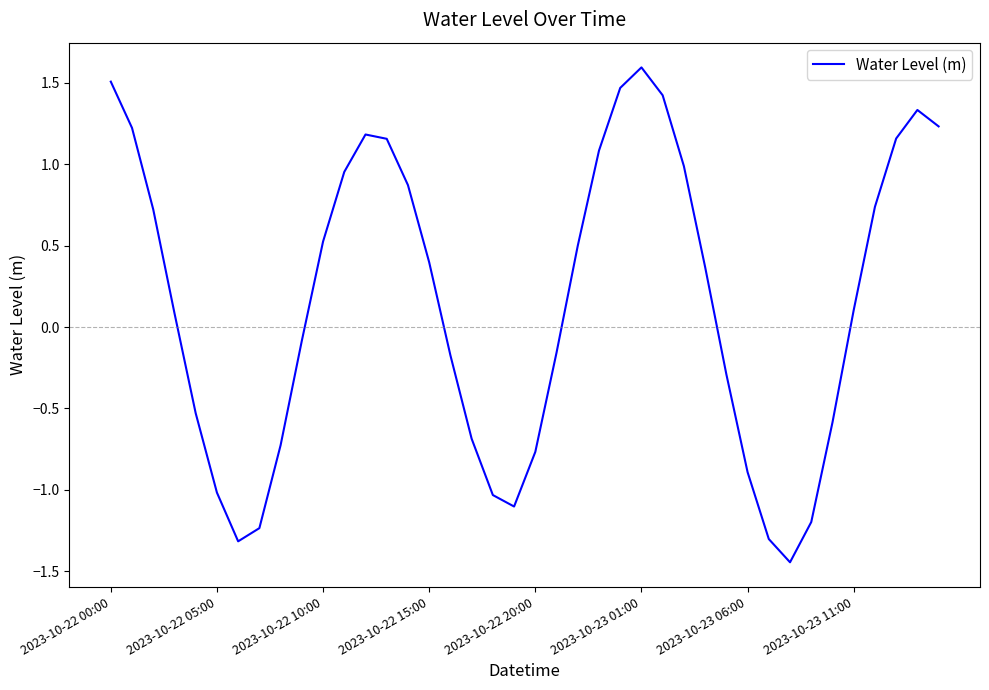

What is the greatest value displayed?

1.6